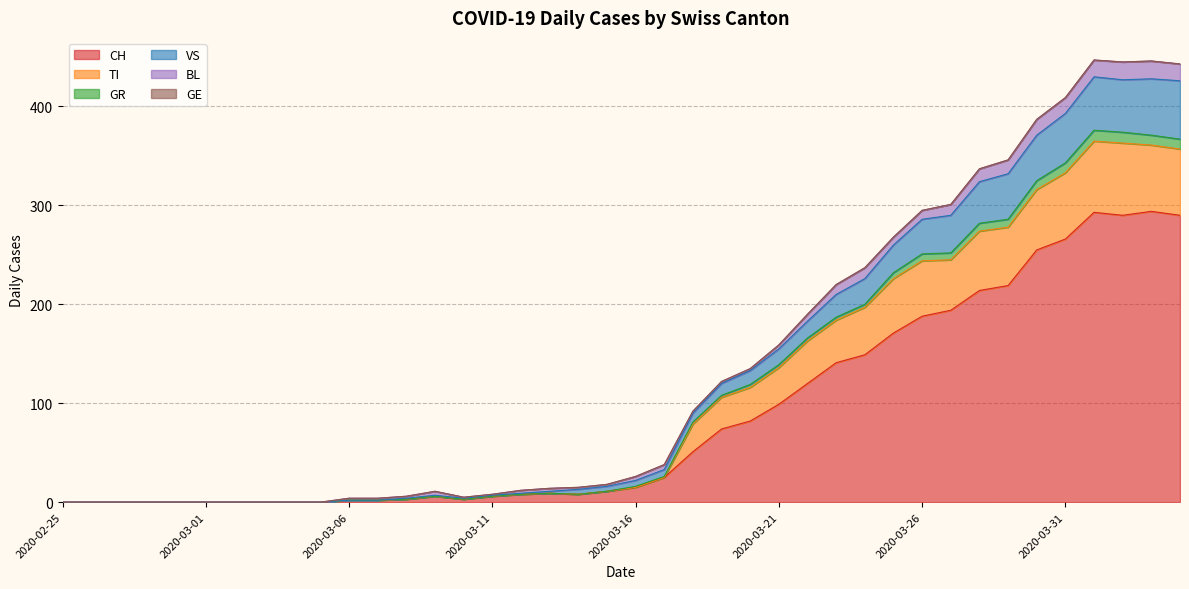

How many values in GR are above zero?

30